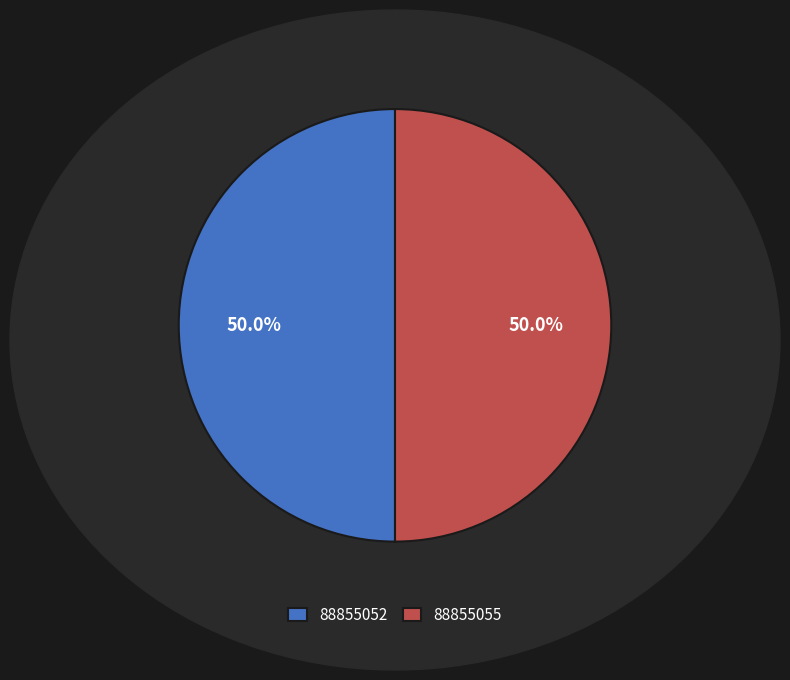

What is the total percentage of 88855052 and 88855055?

100.0%